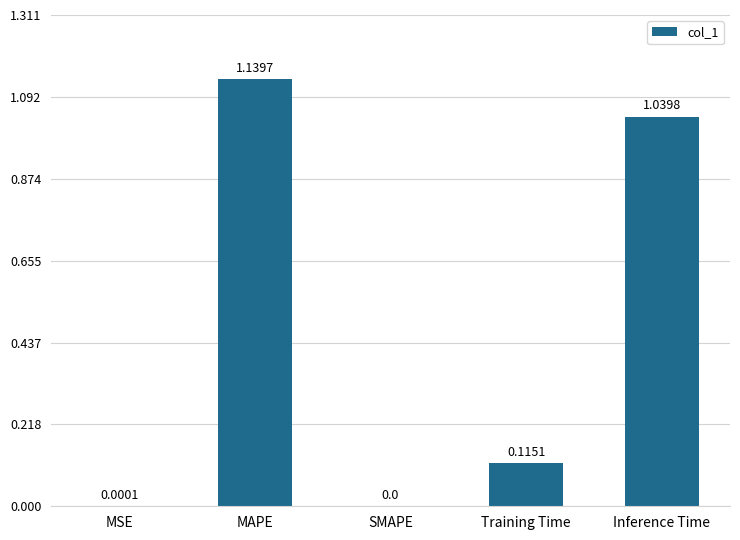

Which label corresponds to the largest value in the chart?

MAPE